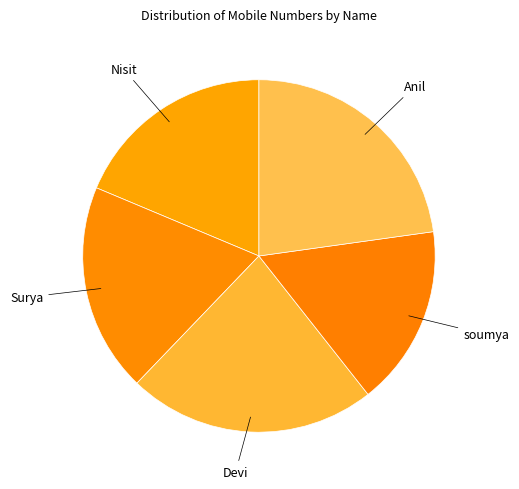

True or false: soumya accounts for 4% of the total.

False